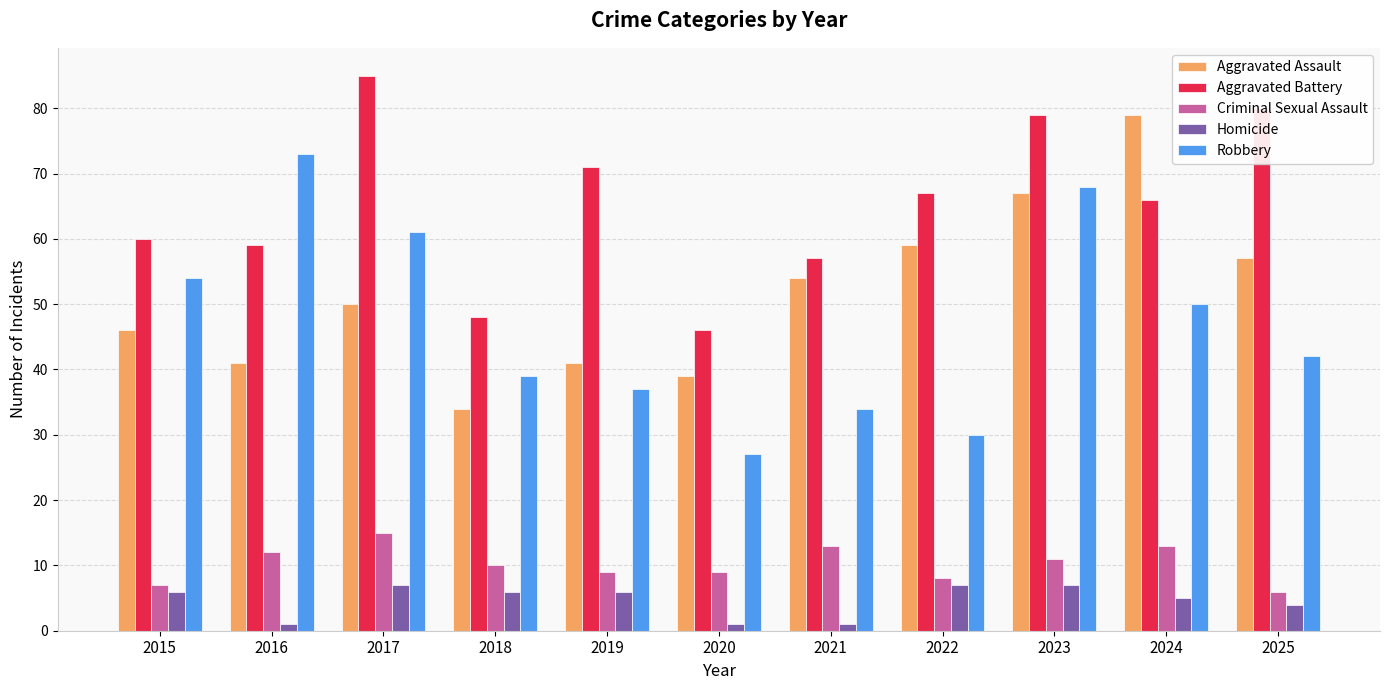

Reading left to right, extract all data points from this chart.

Aggravated Assault: 46	41	50	34	41	39	54	59	67	79	57
Aggravated Battery: 60	59	85	48	71	46	57	67	79	66	80
Criminal Sexual Assault: 7	12	15	10	9	9	13	8	11	13	6
Homicide: 6	1	7	6	6	1	1	7	7	5	4
Robbery: 54	73	61	39	37	27	34	30	68	50	42